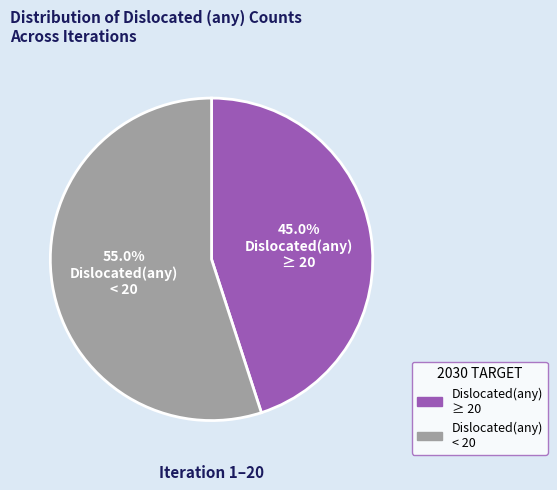

Does any single category account for the majority?

Yes